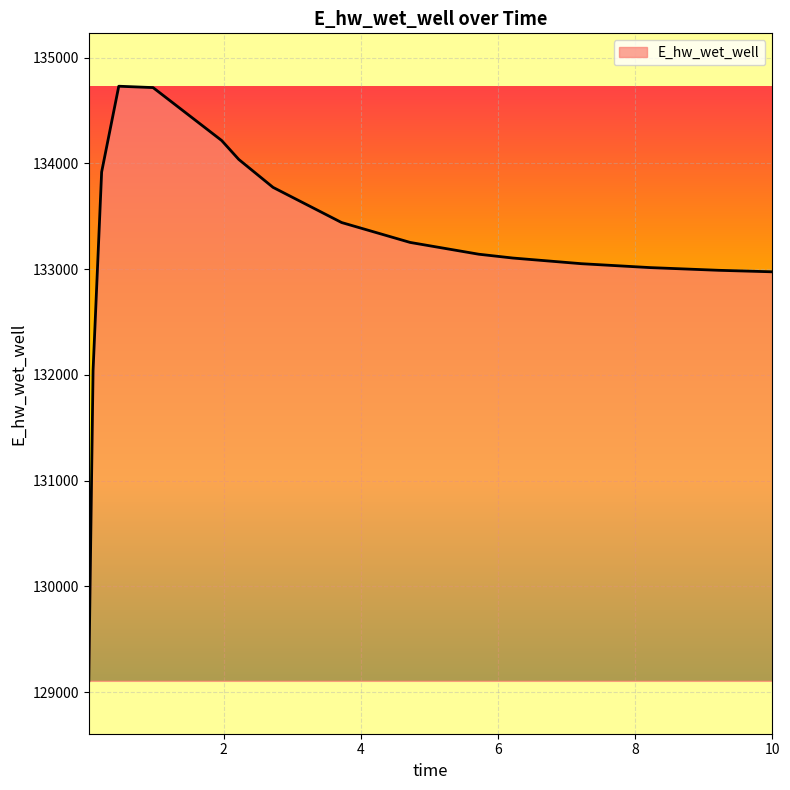

Does the chart display data point markers on the line(s)?

No